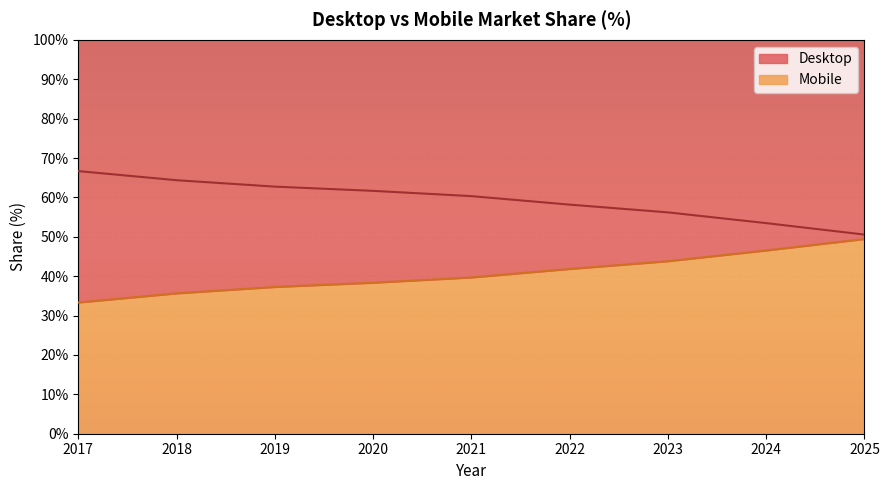

What is the spread (max minus min) of values at 2025?

1.1